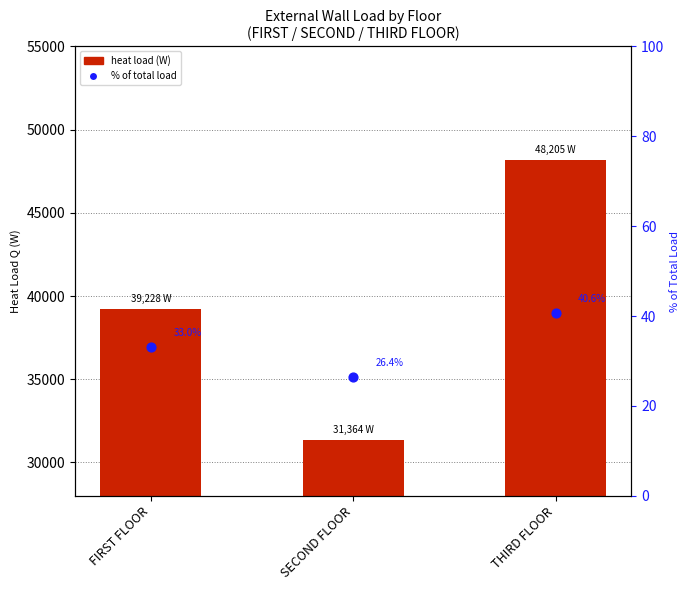

Which series has the widest spread of Y values?

heat load (W)